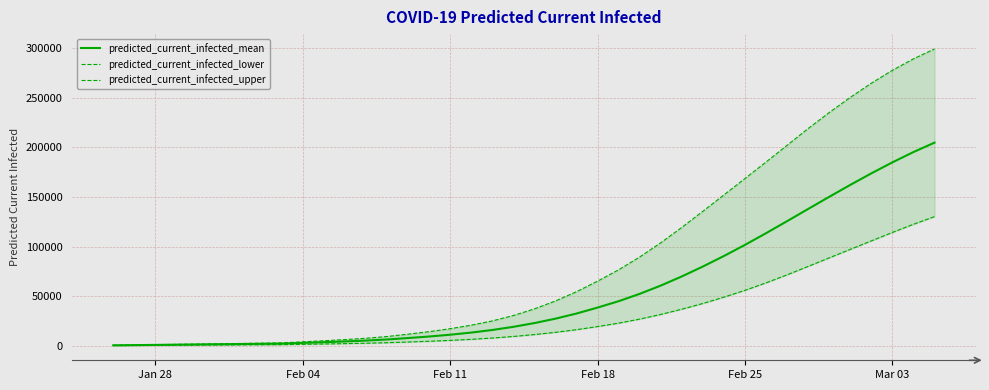

True or false: predicted_current_infected_lower and predicted_current_infected_upper cross at least once.

False